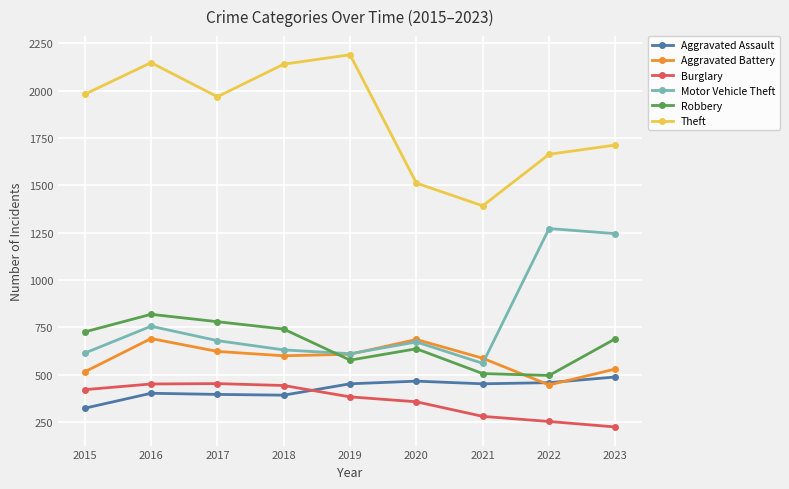

Which series has the largest total across all categories?

Theft